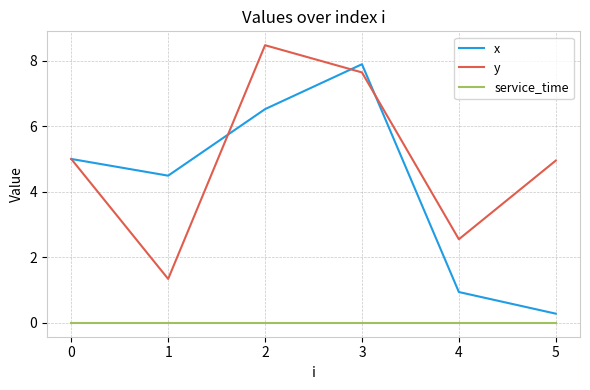

True or false: y has more than 2 points higher than both neighbors.

False